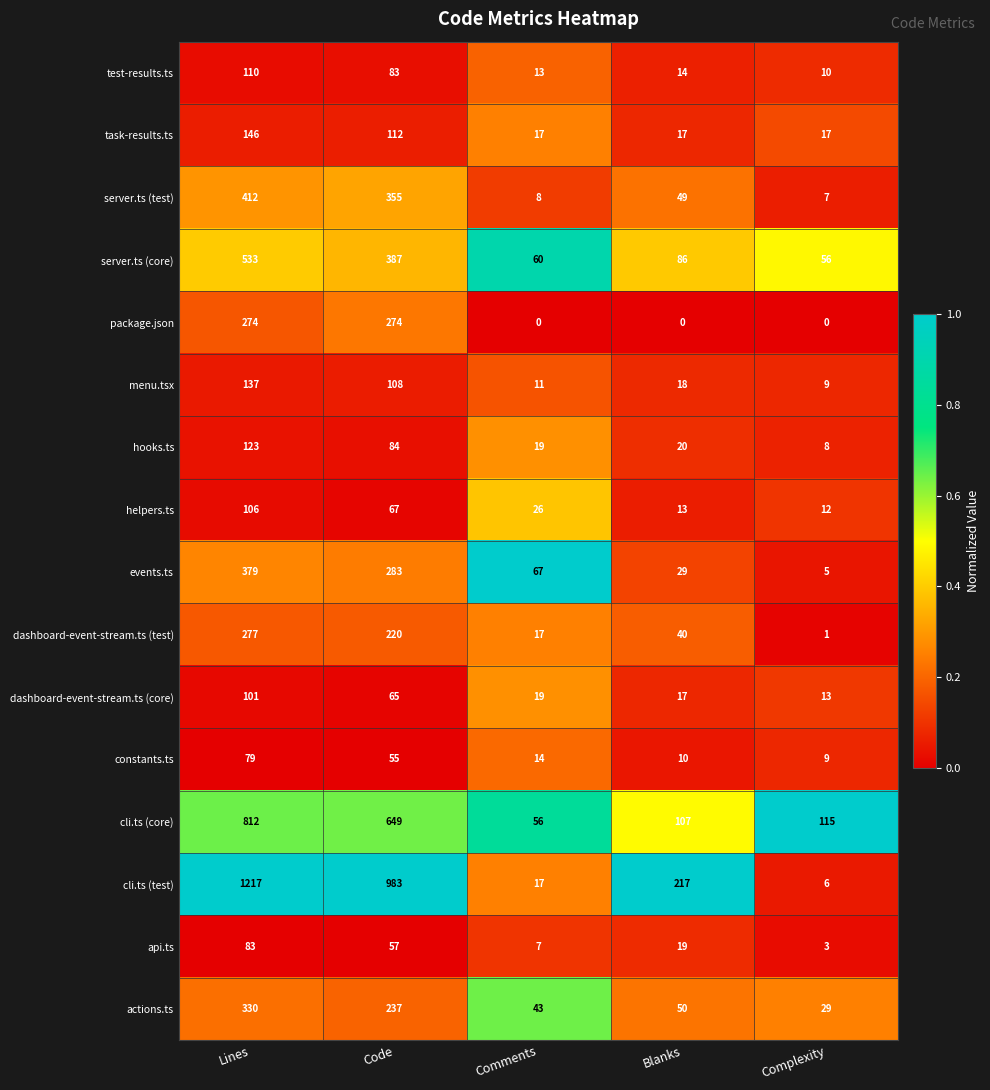

What is the difference between the highest and lowest values at Comments?

67